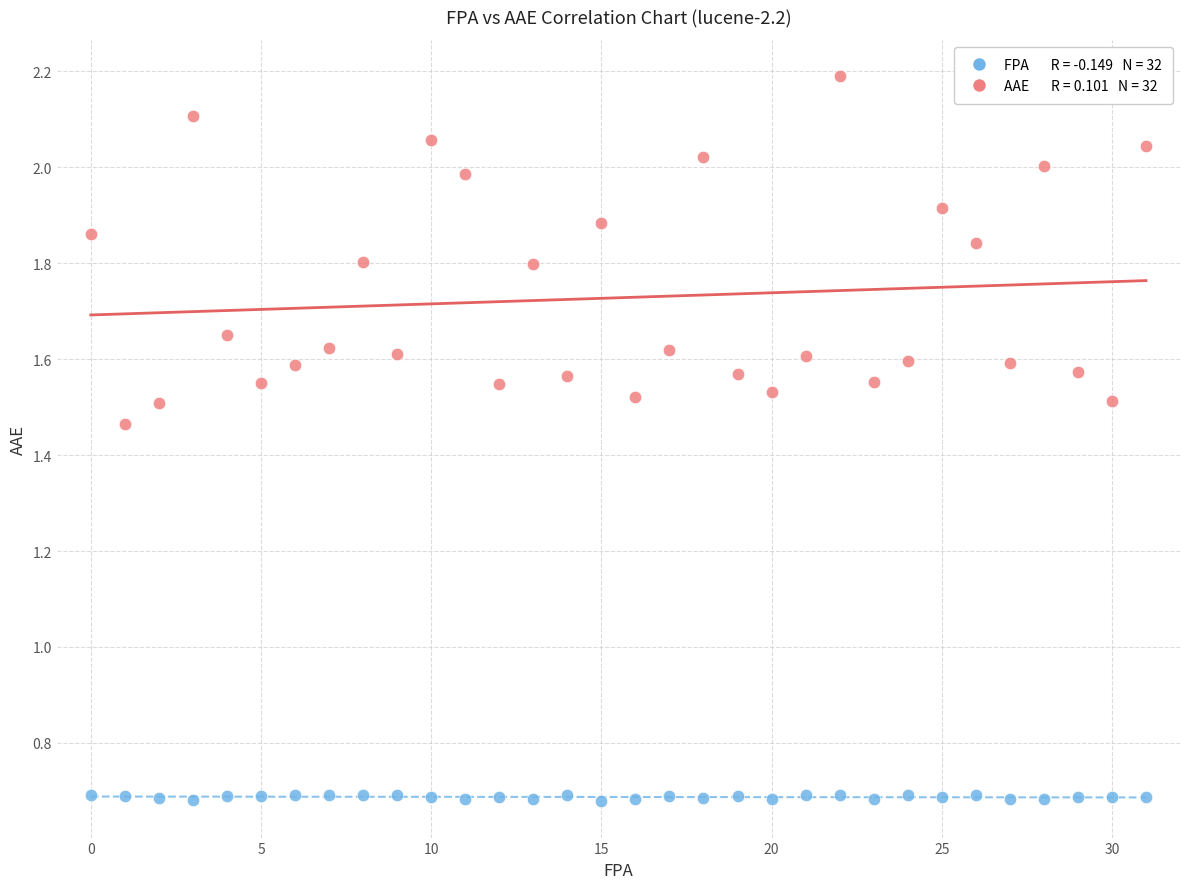

How many data points are displayed?

64